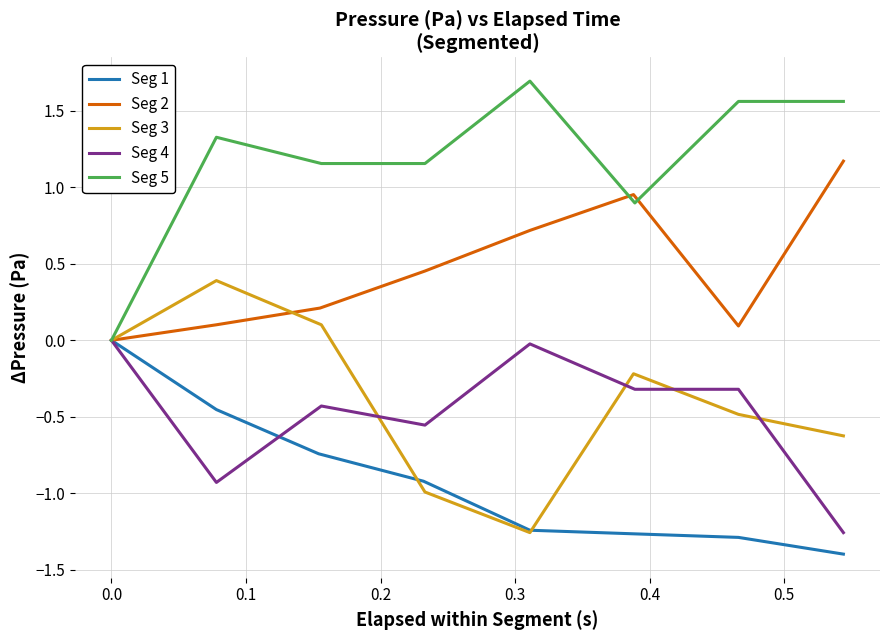

What are all the series names shown in the legend?

Seg 1, Seg 2, Seg 3, Seg 4, Seg 5